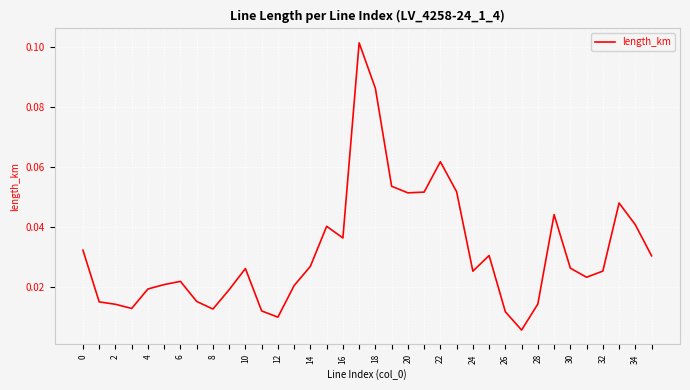

Does the chart have visible grid lines?

Yes